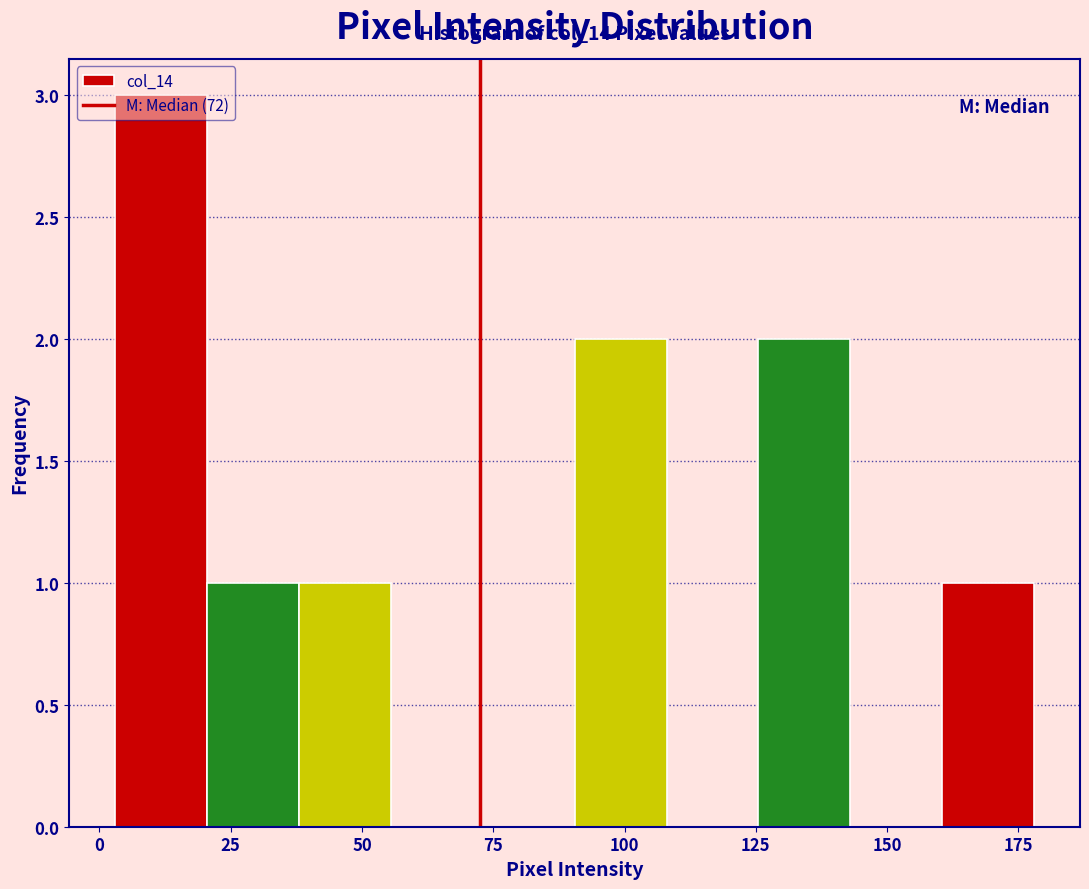

Read against the x-axis, roughly where is the centre of the tallest bar?

10